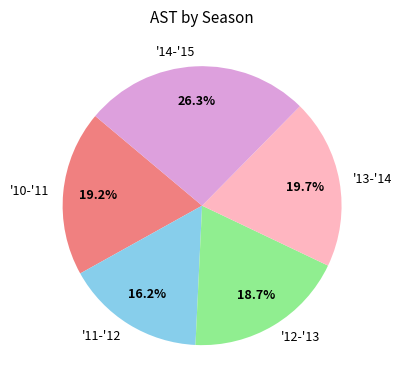

Is it true that '11-'12 is 16% of the pie?

True